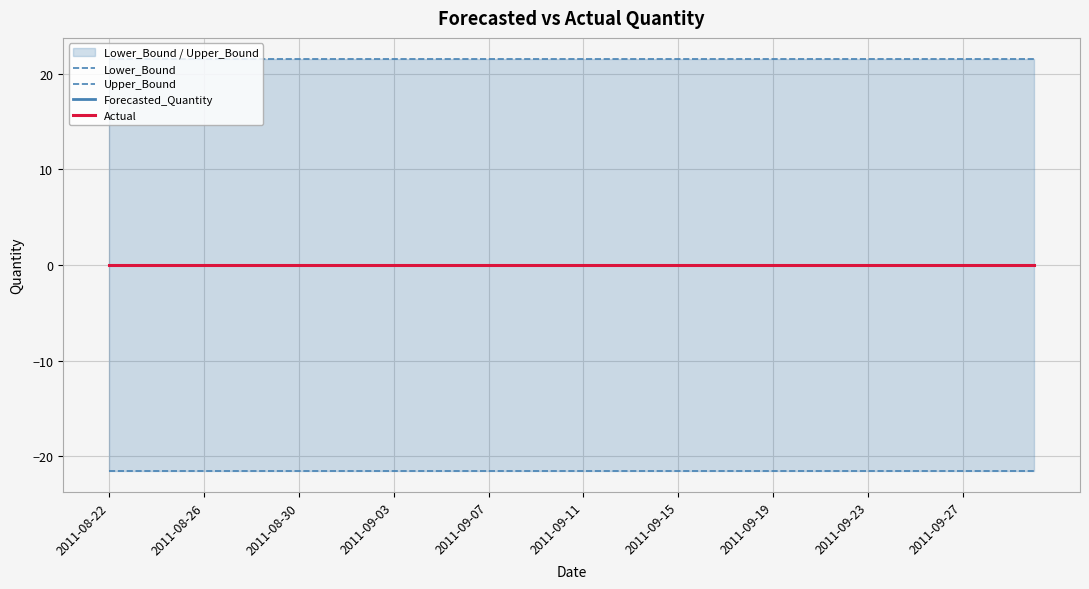

What is the sum of all Lower_Bound values?

-862.7